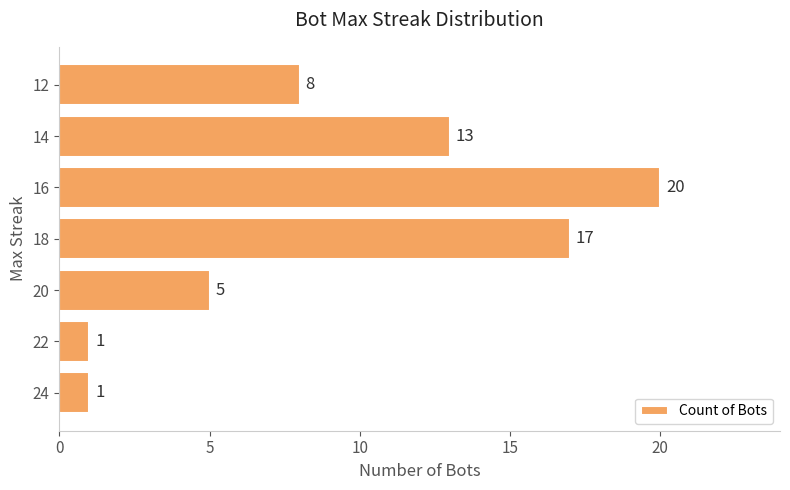

What is the difference between the values at 20 and 22?

4